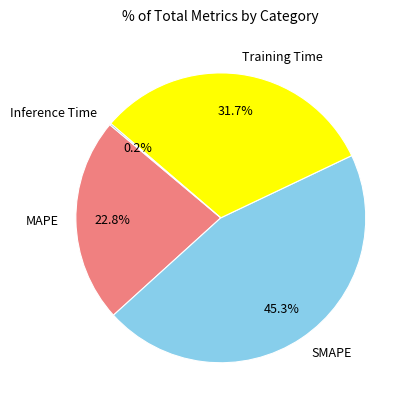

What percentage is the MAPE slice, to the nearest percent?

23%